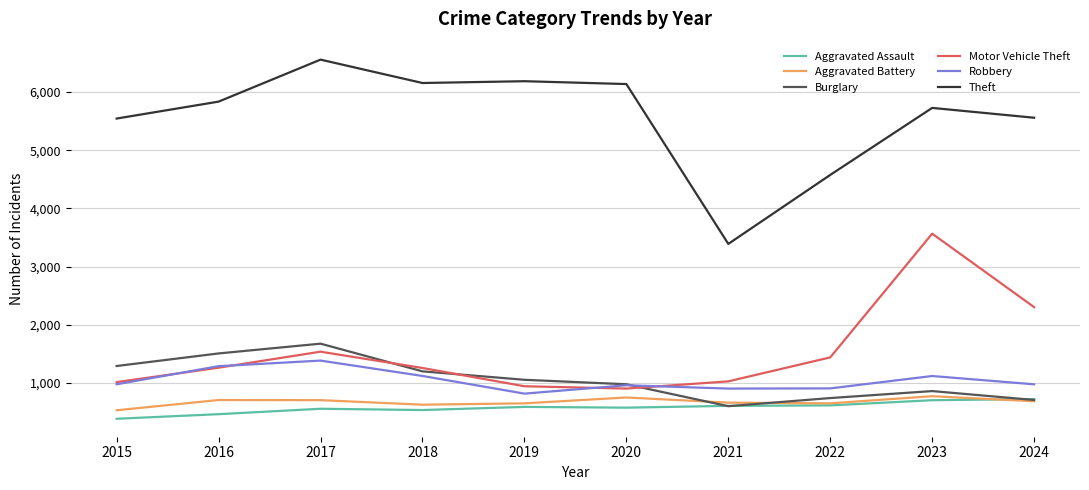

True or false: Aggravated Assault and Robbery intersect in this chart.

False